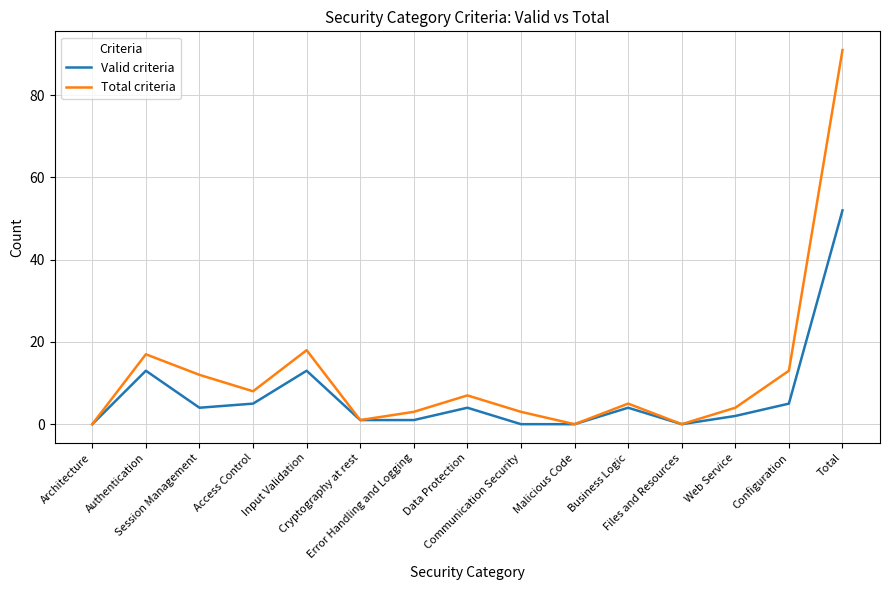

What is the difference between the highest and lowest values at Web Service?

2